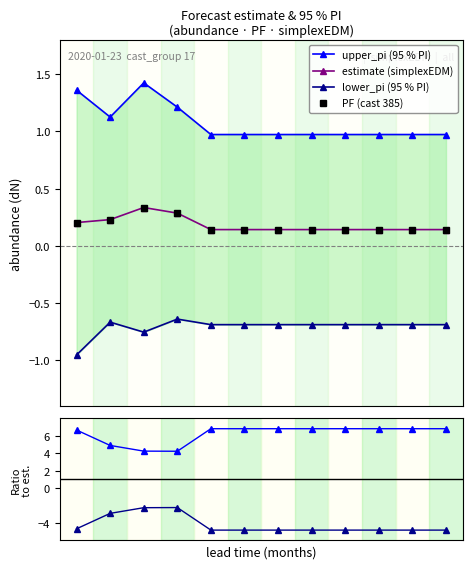

True or false: lower / est has more than 1 interior local peaks.

False